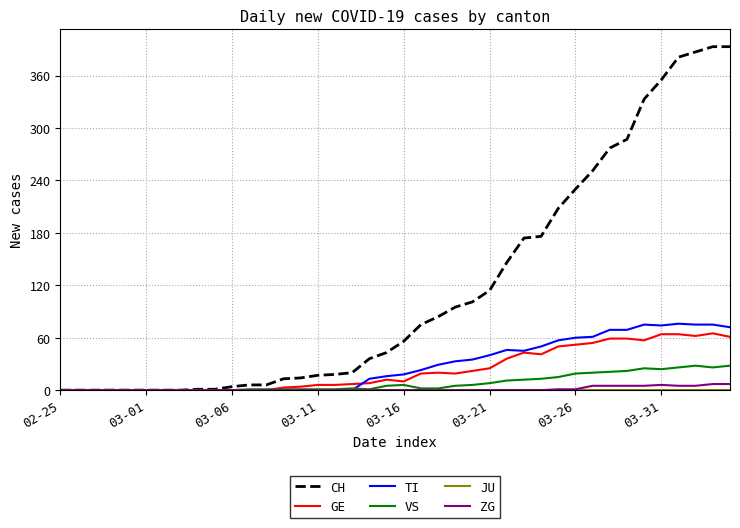

Which series has the largest range (max minus min)?

CH